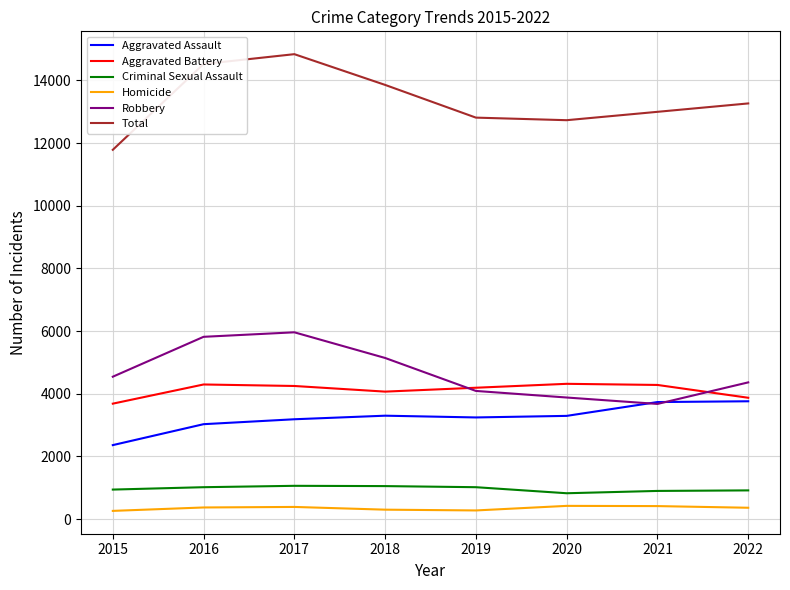

What is the difference between the maximum and minimum values in the Aggravated Assault series?

1399